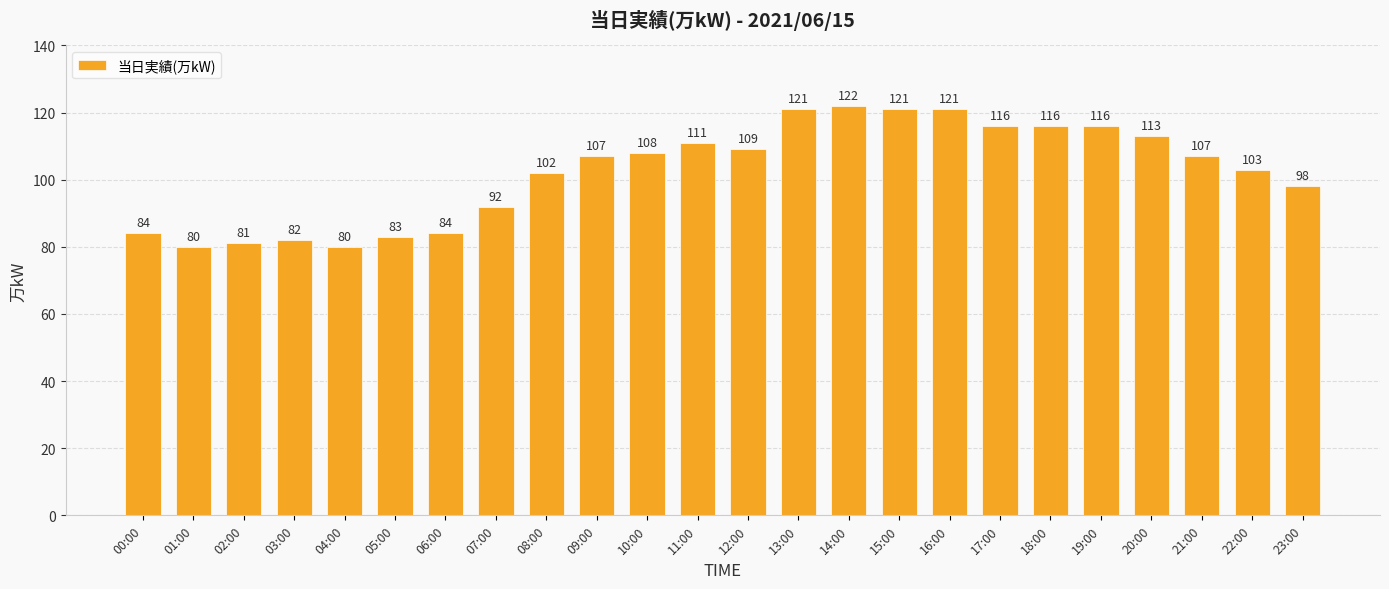

Where is the data nearest to the value 101?

08:00